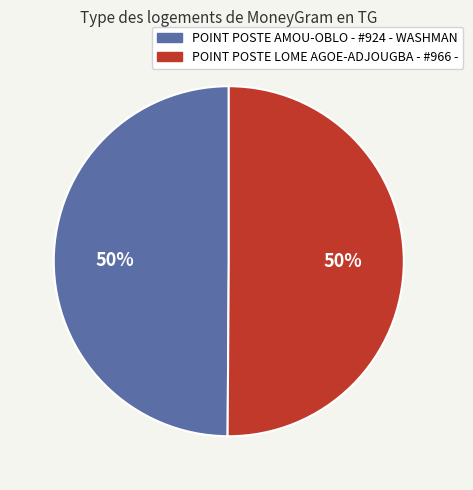

Do POINT POSTE LOME AGOE-ADJOUGBA - #966 - and POINT POSTE AMOU-OBLO - #924 - WASHMAN together represent more than half of the pie?

Yes